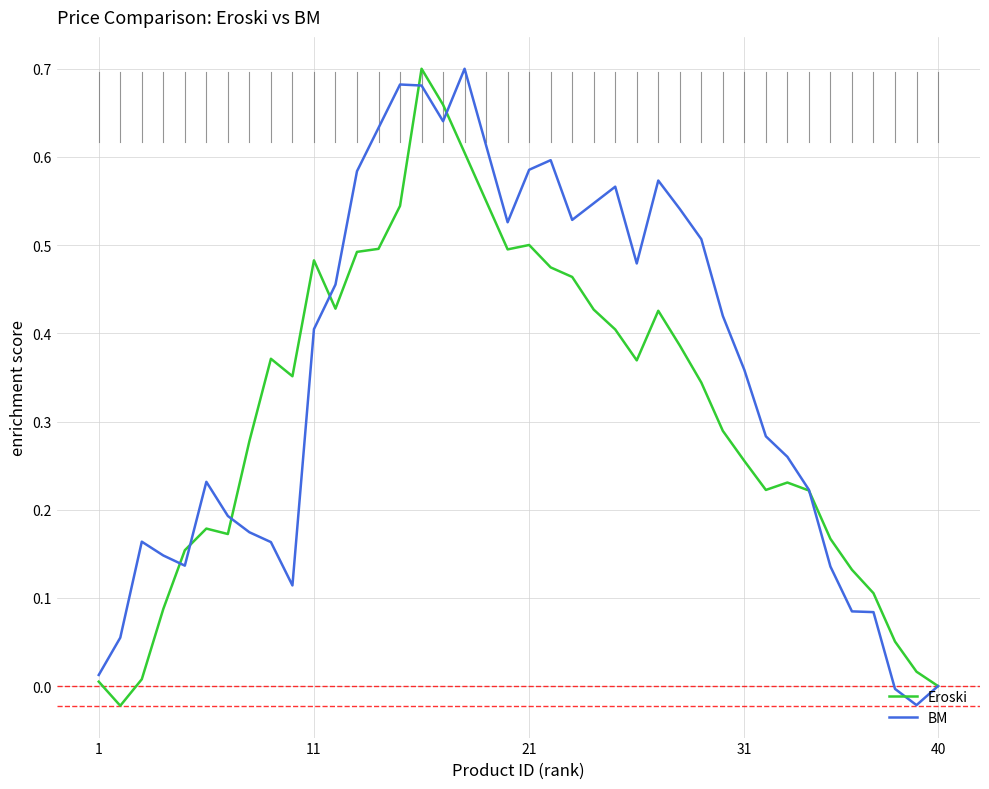

True or false: BM and Eroski intersect in this chart.

True